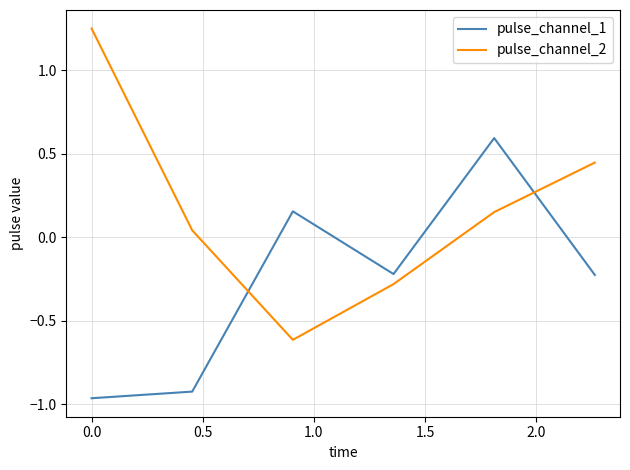

Rank the series by their maximum value, from highest to lowest.

pulse_channel_2, pulse_channel_1